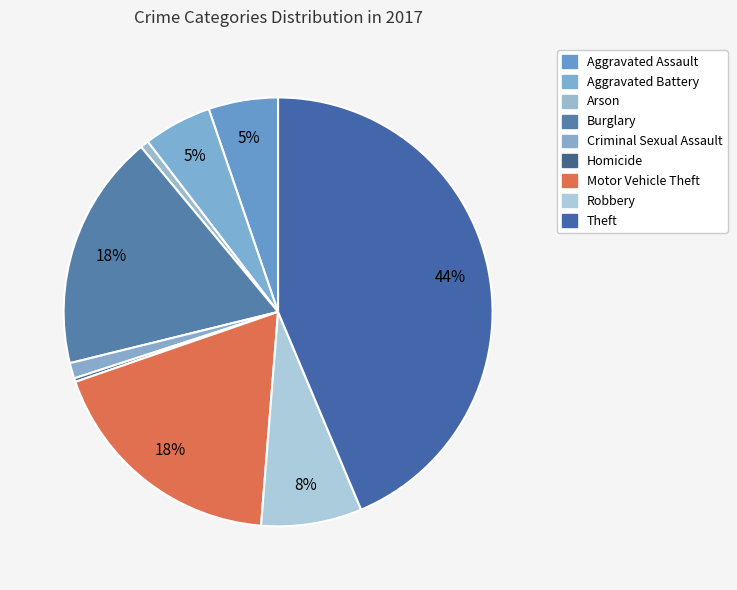

To the nearest percent, what percentage of the pie is Arson?

1%